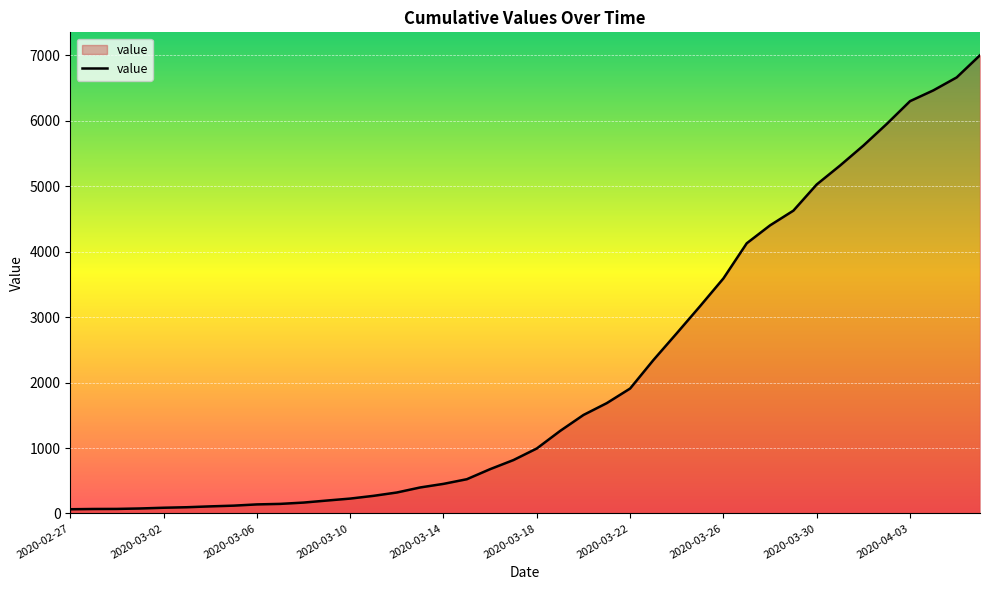

What is the difference between the maximum and minimum values?

6939